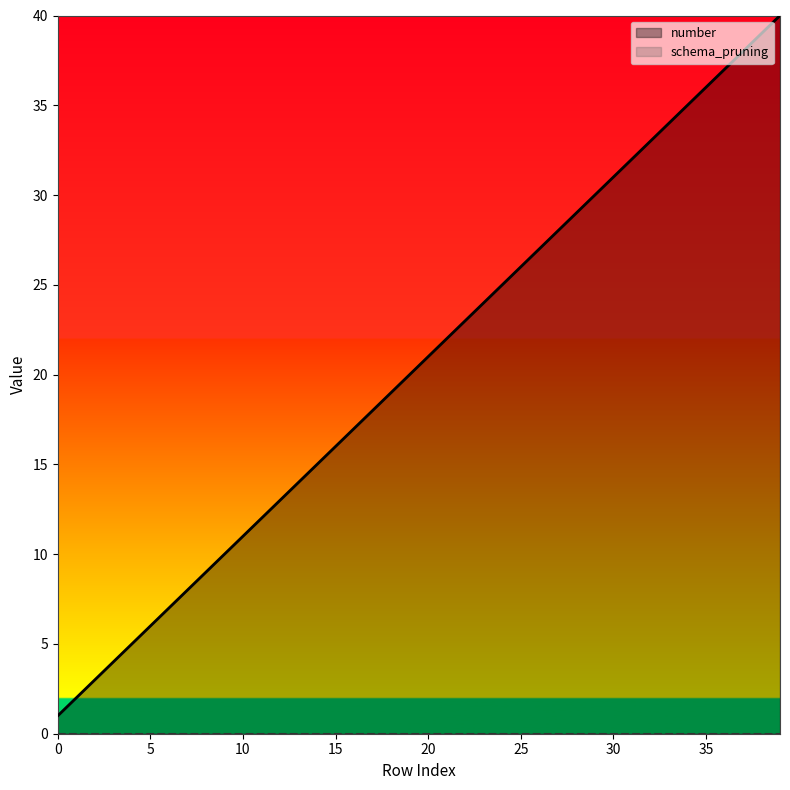

What is the ratio of the value at 32 to the value at 3?

8.2